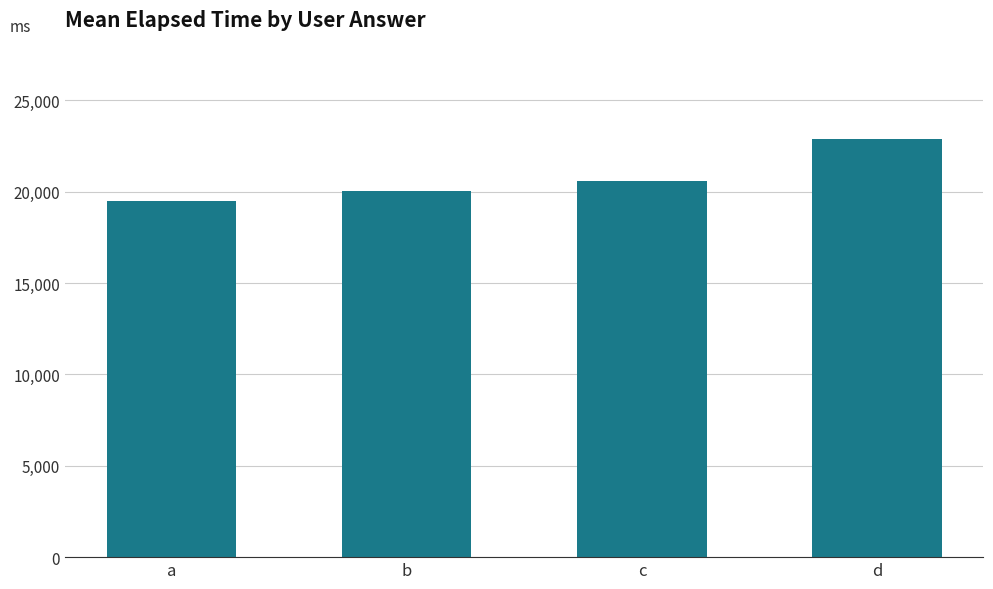

Where is the data nearest to the value 21177?

c